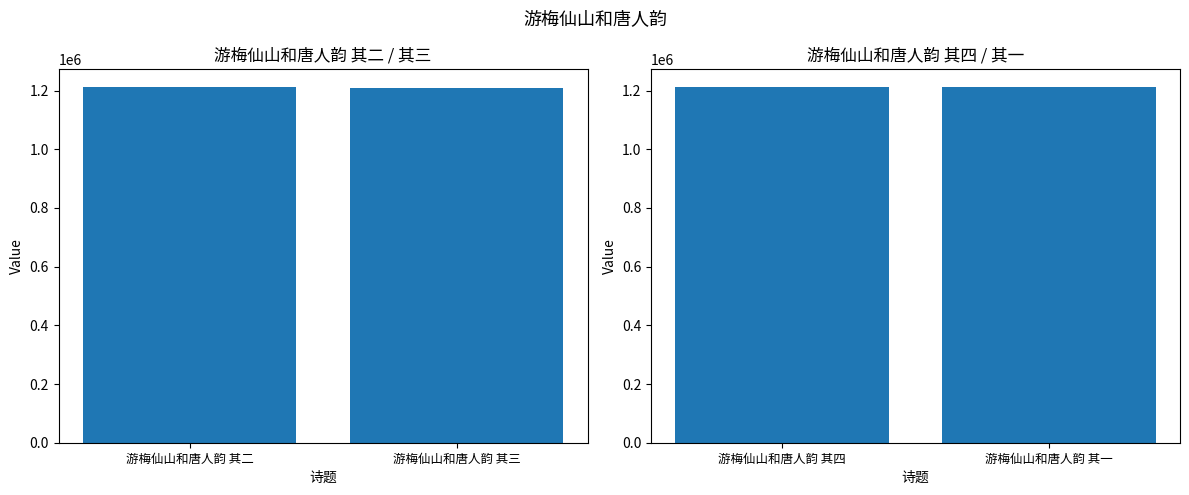

Rank the categories by value from highest to lowest.

游梅仙山和唐人韵 其四, 游梅仙山和唐人韵 其一